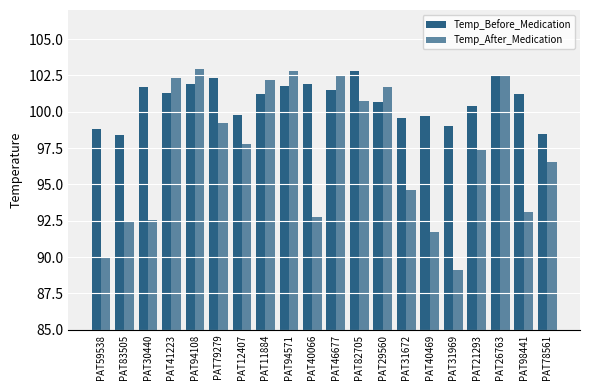

How many values in the Temp_After_Medication series exceed 97?

11